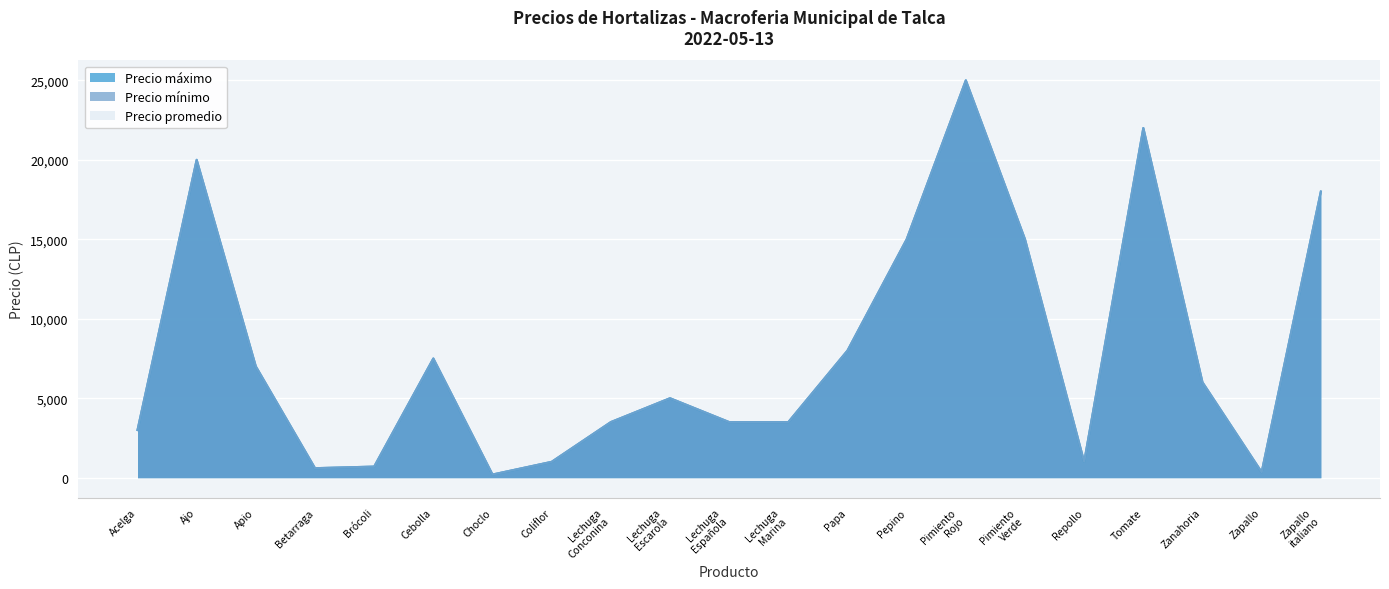

Reading left to right, list all the values displayed in this chart.

Precio máximo: 3000	20000	7000	600	700	7500	200	1000	3500	5000	3500	3500	8000	15000	25000	15000	1000	22000	6000	350	18000
Precio mínimo: 3000	20000	7000	600	700	7500	200	1000	3500	5000	3500	3500	8000	15000	25000	15000	1000	22000	6000	350	18000
Precio promedio: 3000	20000	7000	600	700	7500	200	1000	3500	5000	3500	3500	8000	15000	25000	15000	1000	22000	6000	350	18000